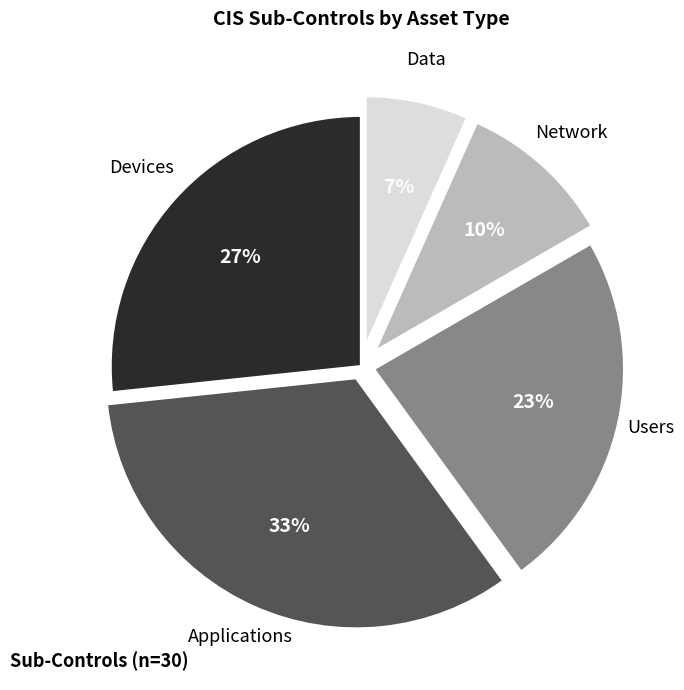

How many segments does this pie chart have?

5